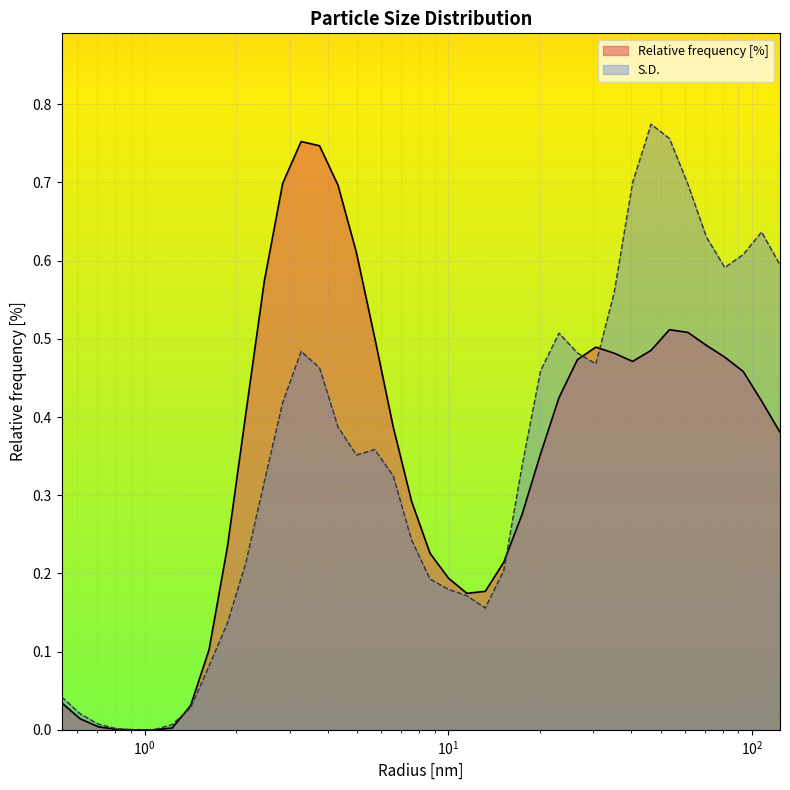

Does the chart display data point markers on the line(s)?

No